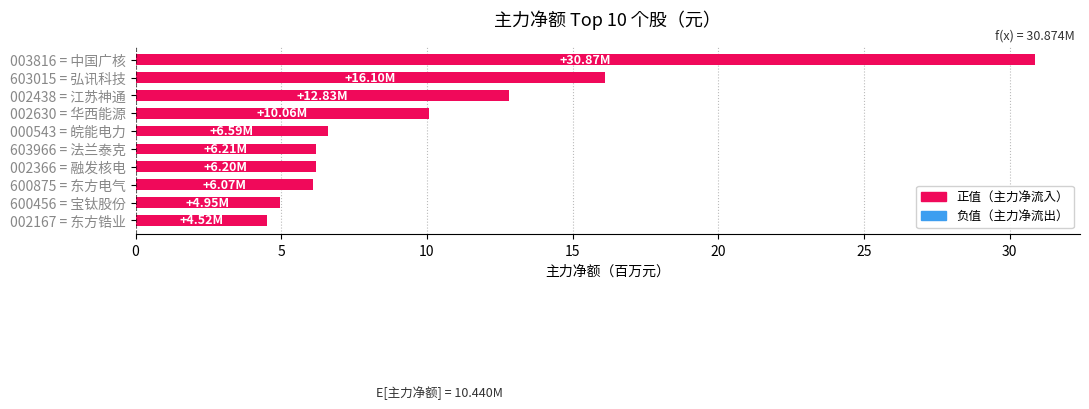

How many data points does each series have?

10